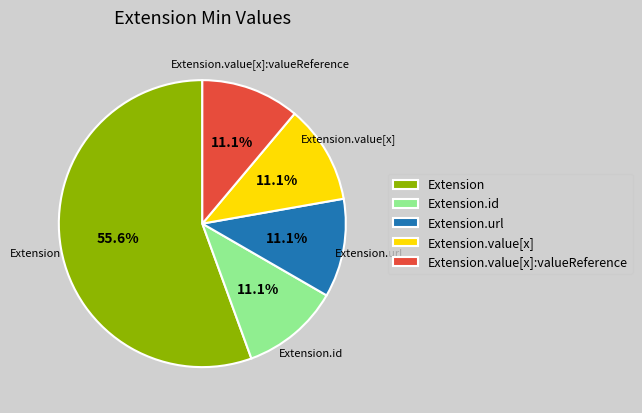

Does Extension.url account for over 50% of the chart?

No